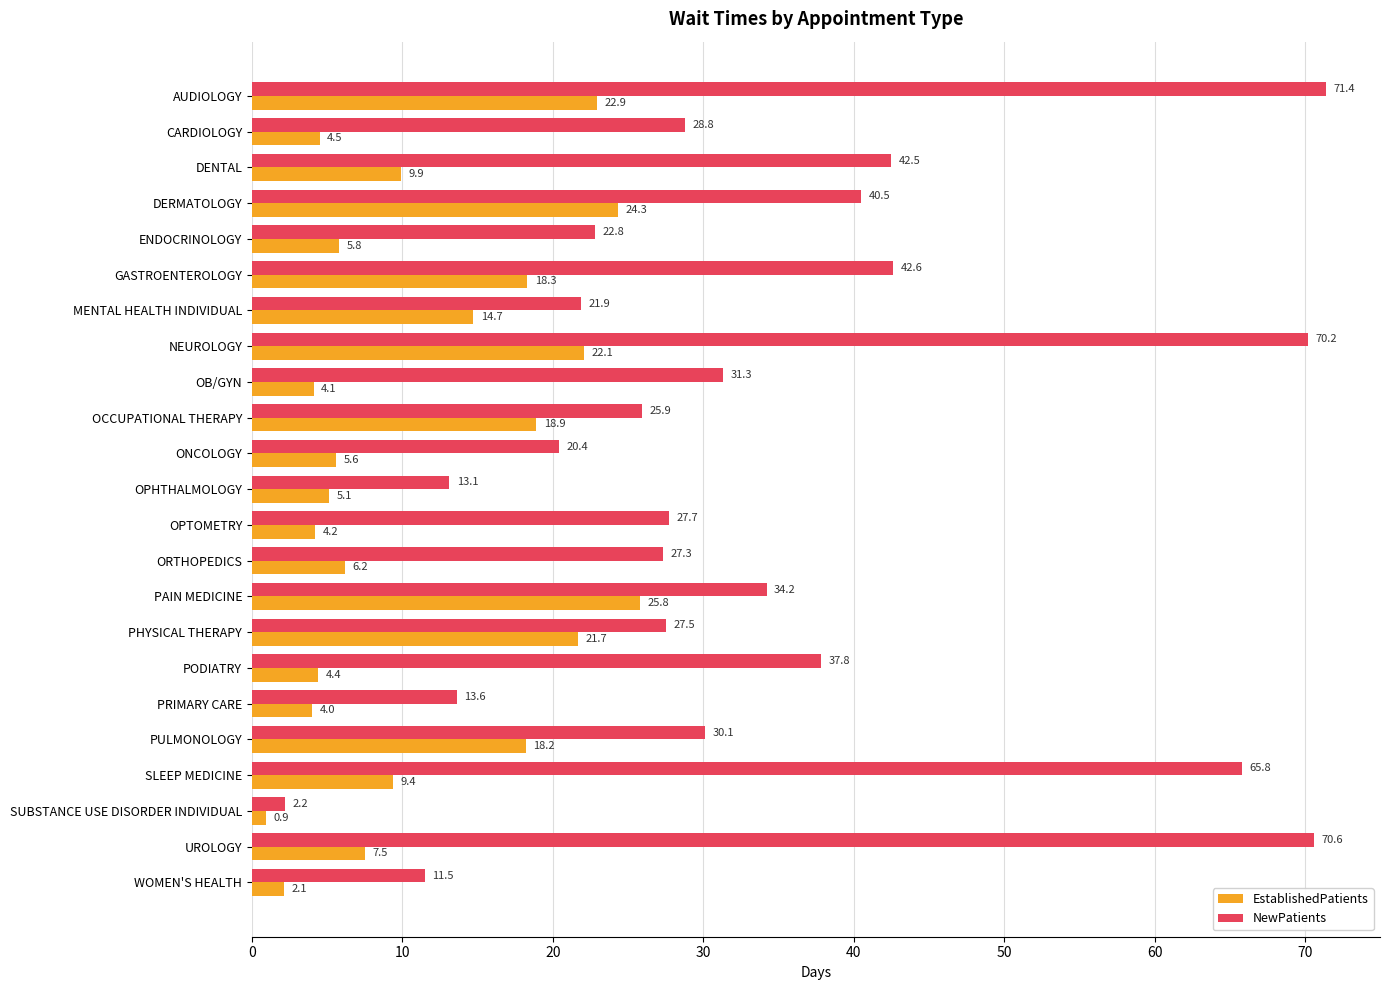

Rank the series at PRIMARY CARE from highest to lowest value.

NewPatients, EstablishedPatients